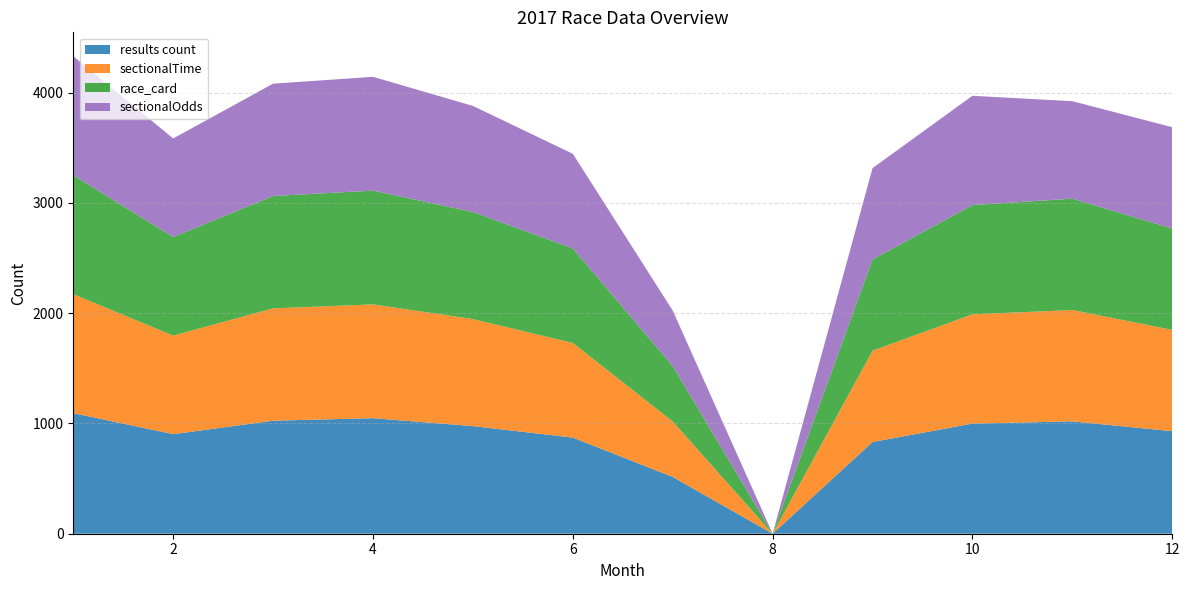

Reading left to right, extract all data points from this chart.

results count: 1=1094	2=903	3=1025	4=1048	5=976	6=872	7=515	8=0	9=832	10=999	11=1019	12=930
sectionalTime: 1=1079	2=894	3=1019	4=1032	5=971	6=858	7=503	8=0	9=828	10=991	11=1010	12=919
race_card: 1=1079	2=894	3=1019	4=1032	5=971	6=858	7=503	8=0	9=828	10=991	11=1010	12=919
sectionalOdds: 1=1079	2=894	3=1019	4=1032	5=962	6=858	7=503	8=0	9=828	10=991	11=884	12=919